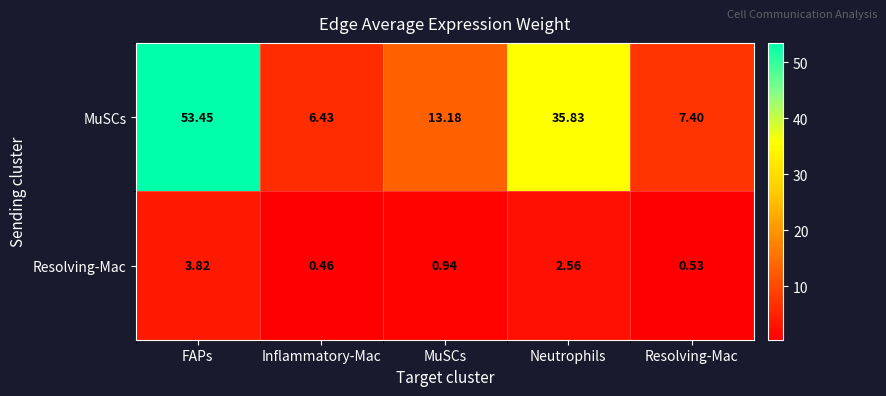

List the series in order of their peak value, lowest first.

Resolving-Mac, MuSCs